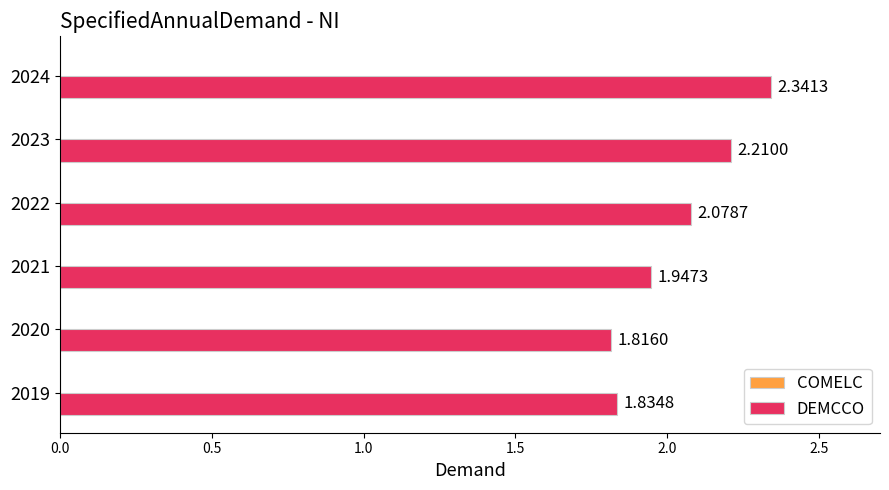

Count the number of categories in the chart.

6